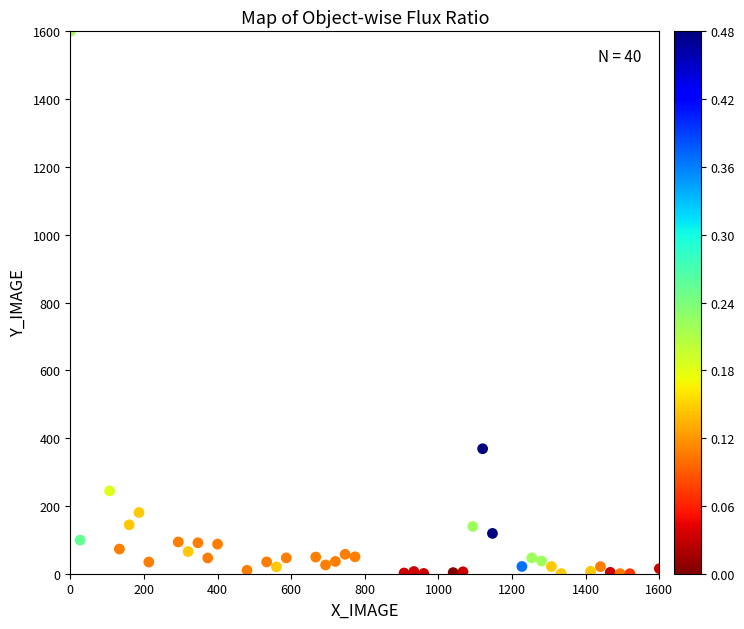

What is the range of Y values (max minus min)?

1600.0